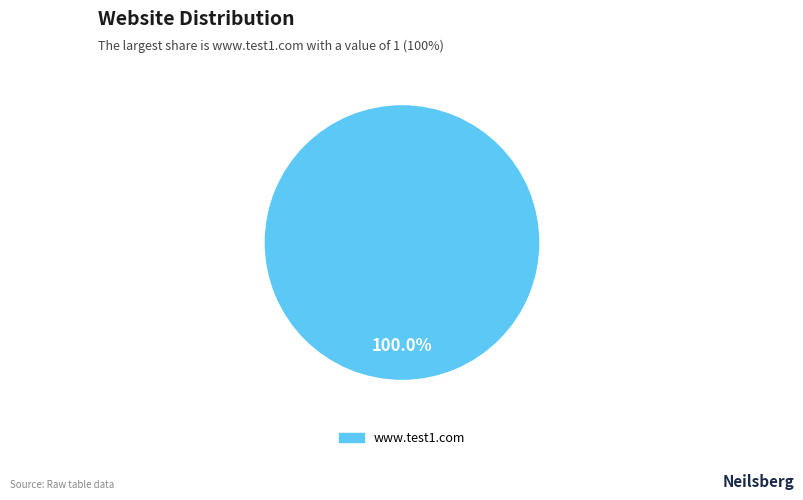

Is there any slice that represents more than half of the pie?

Yes